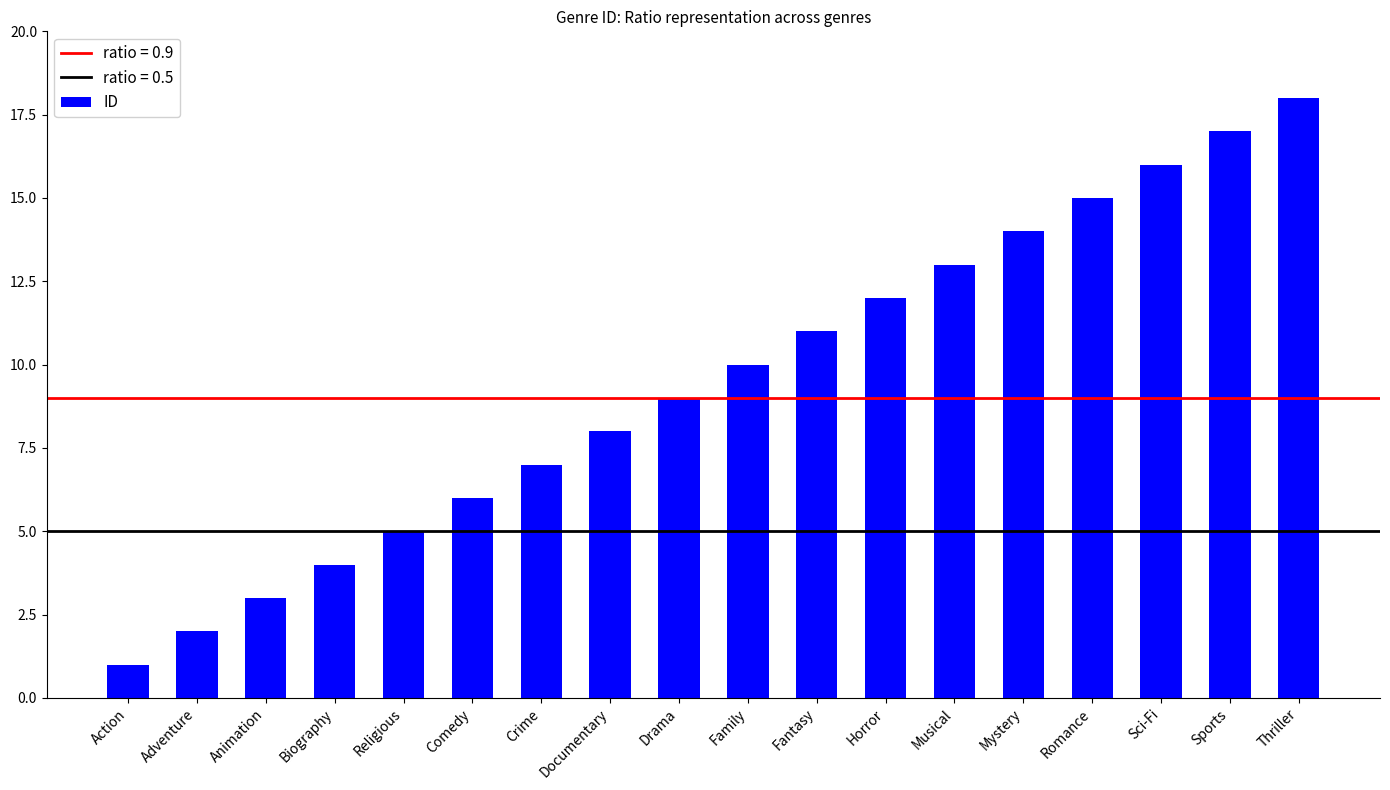

What is the change in value from Biography to Documentary?

+4